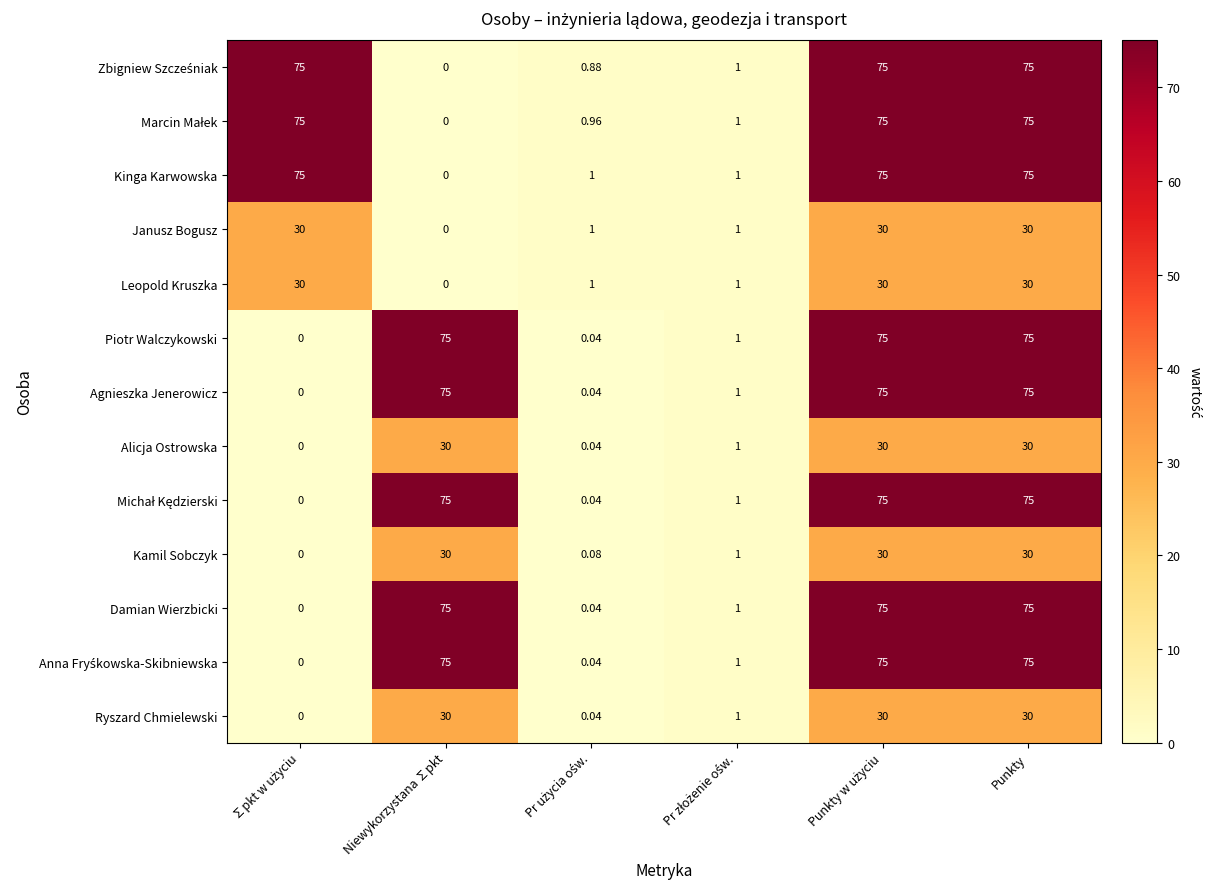

Count the number of categories in the chart.

6